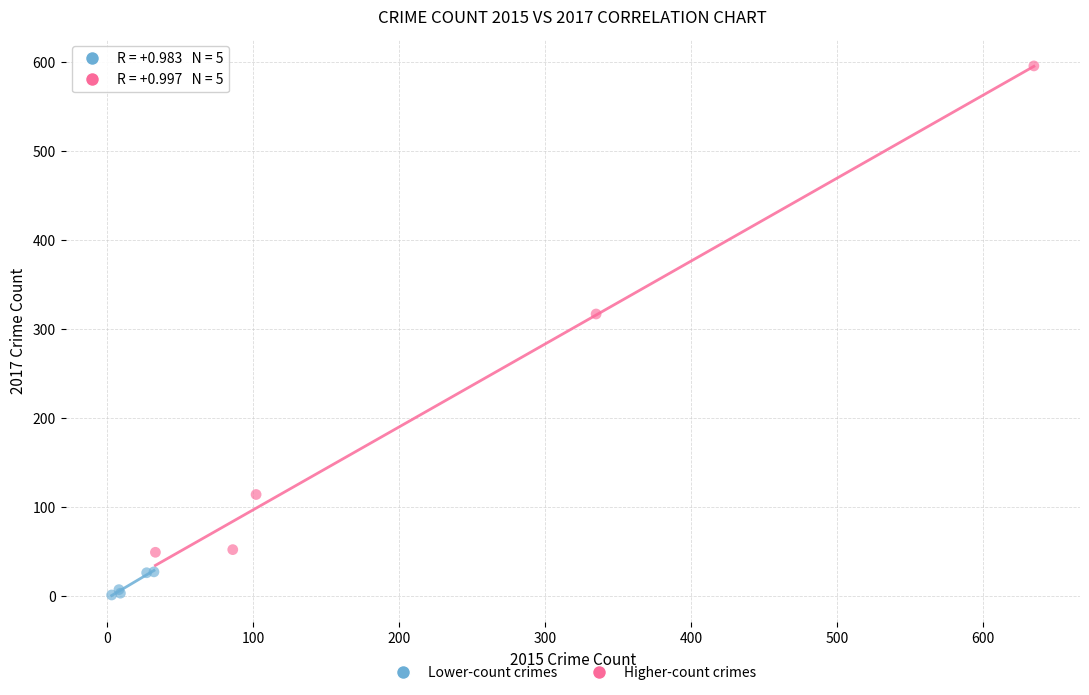

Which series reaches the minimum Y coordinate?

Lower-count crimes